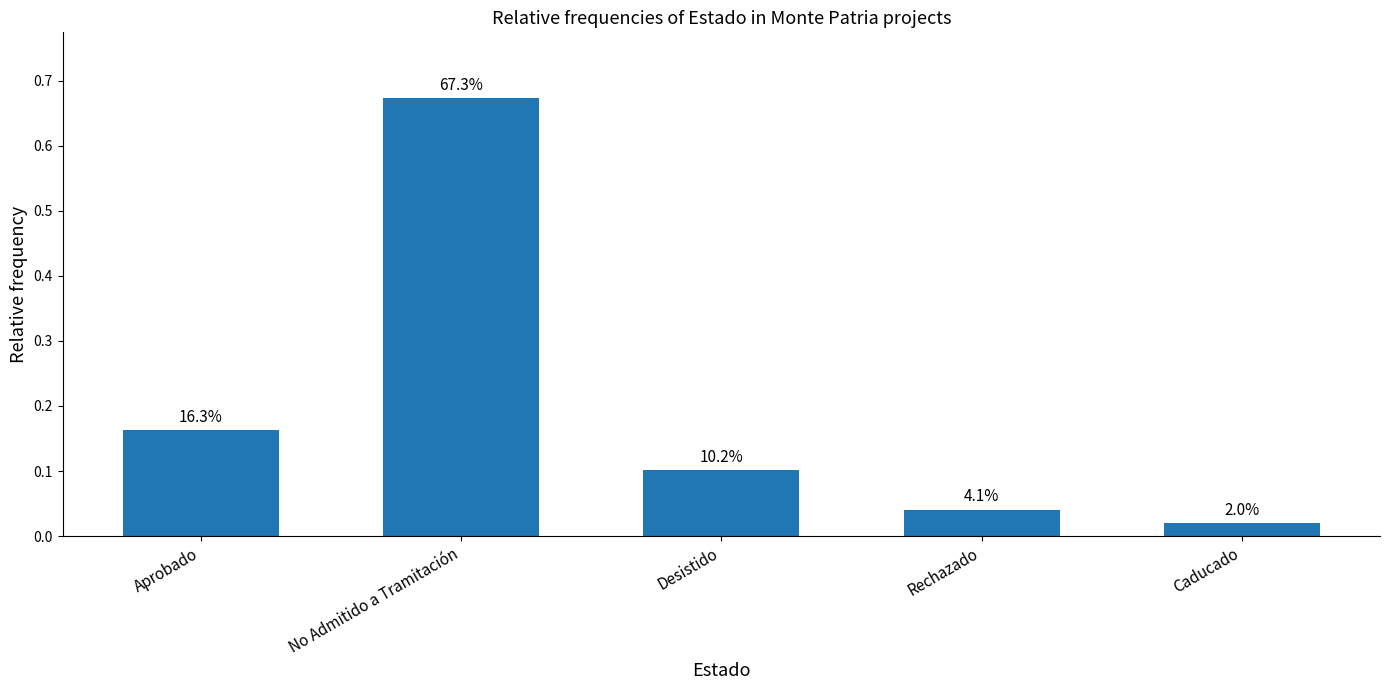

How many bars are there in total?

5